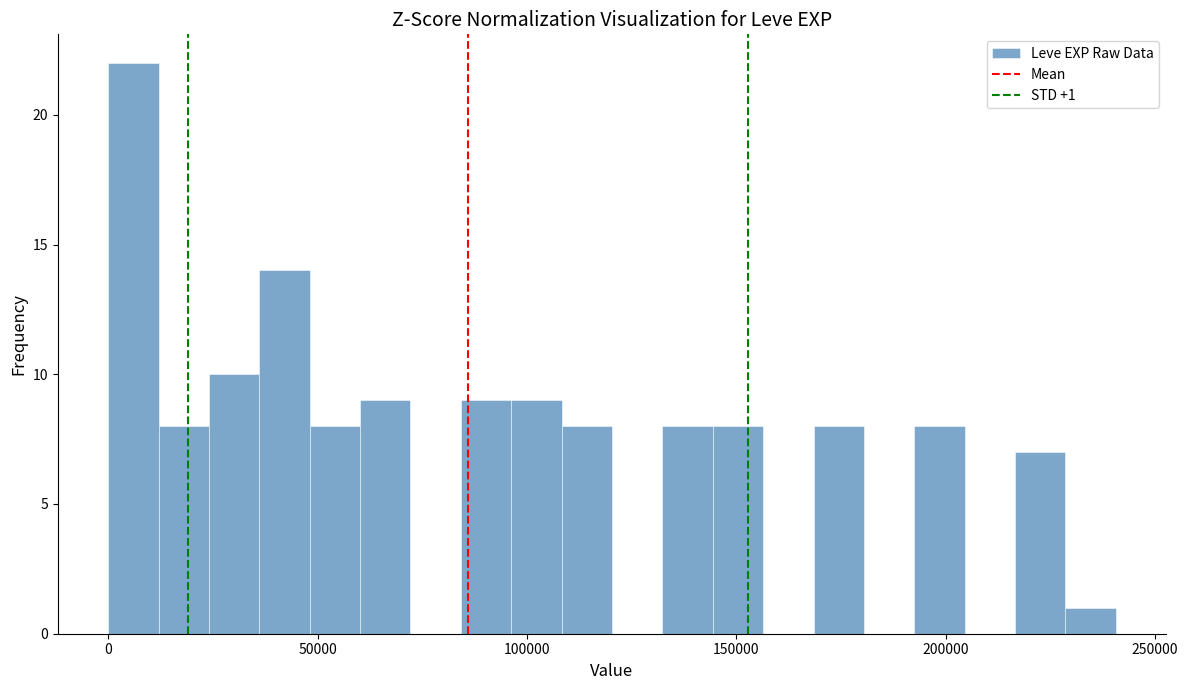

Around what value on the x-axis is the tallest bar? Give the approximate position of its centre, as read against the axis.

5000